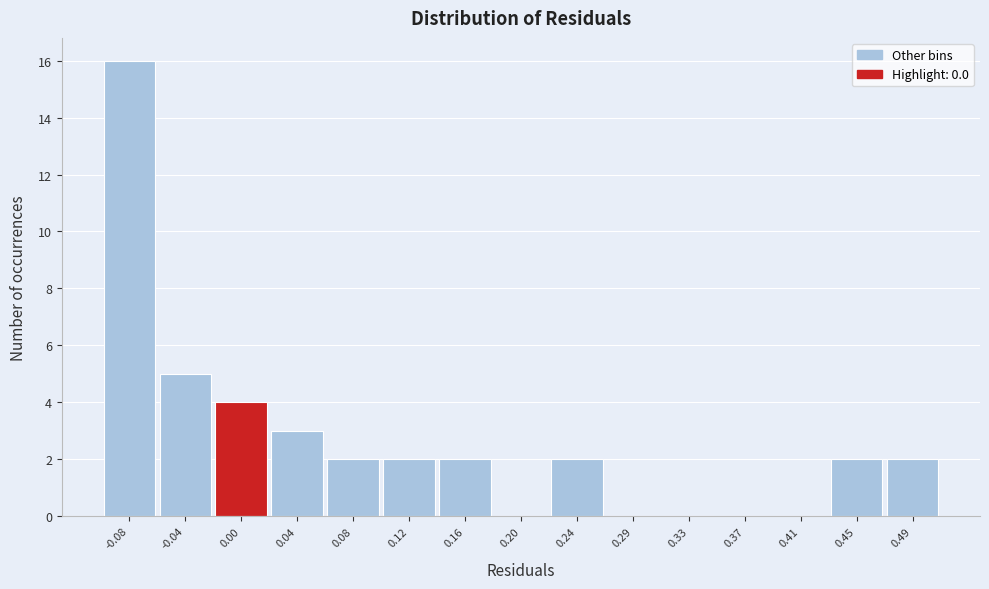

Reading left to right, transcribe this chart: for each bar, give the range it covers on the x-axis and its height. Neither the bar edges nor the heights are printed on the chart, so give them approximately, as read against the axes.

-0.100 to -0.060: 16
-0.060 to -0.015: 5
-0.015 to 0.025: 4
0.025 to 0.065: 3
0.065 to 0.105: 2
0.105 to 0.145: 2
0.145 to 0.185: 2
0.185 to 0.225: 0
0.225 to 0.265: 2
0.265 to 0.305: 0
0.305 to 0.345: 0
0.345 to 0.385: 0
0.385 to 0.425: 0
0.425 to 0.465: 2
0.465 to 0.505: 2